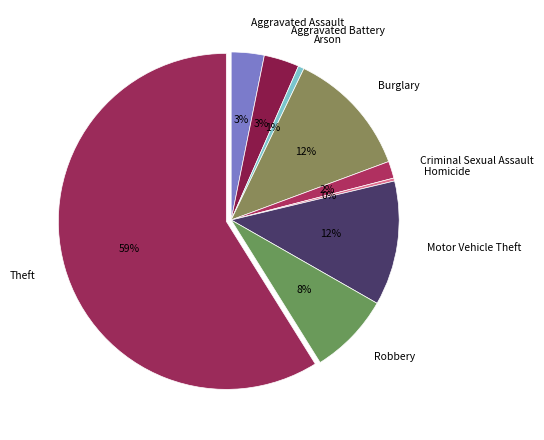

Which has a higher value, Motor Vehicle Theft or Theft?

Theft